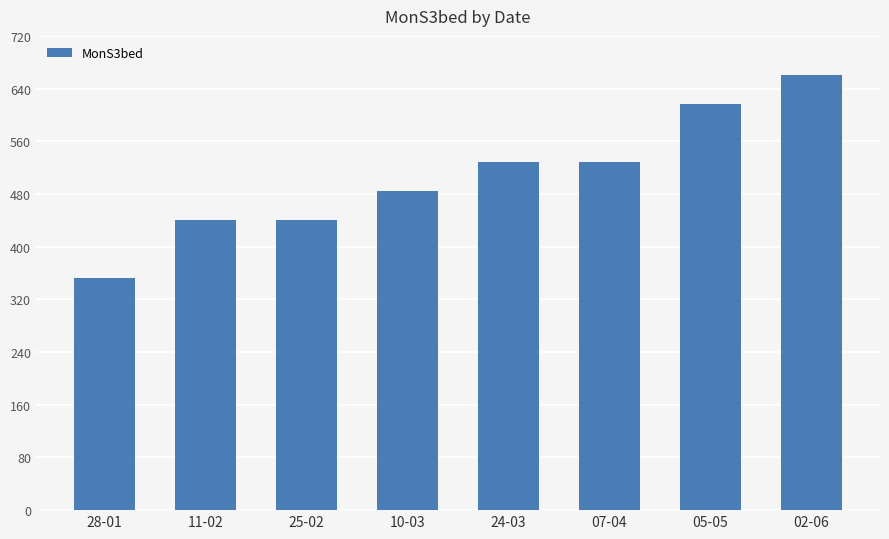

What is the label of the 8th bar from the right?

28-01